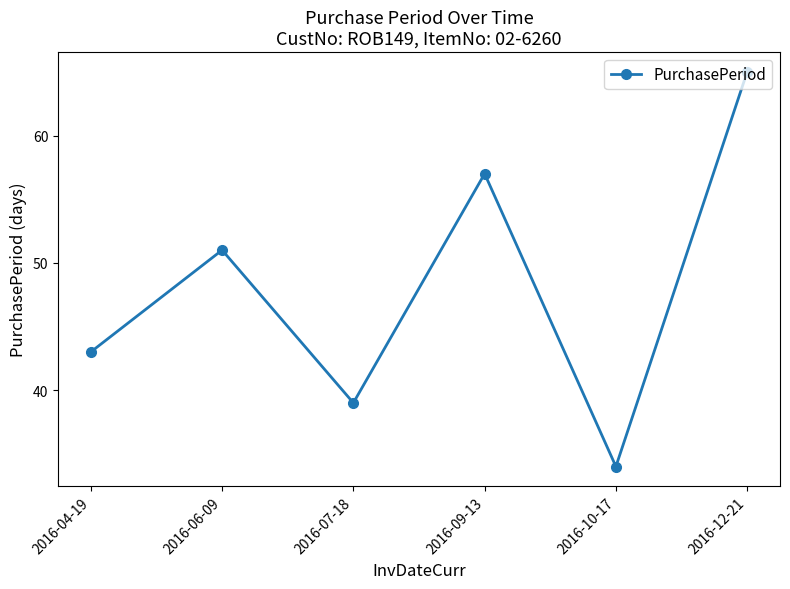

Rank the categories by value from lowest to highest.

2016-10-17, 2016-07-18, 2016-04-19, 2016-06-09, 2016-09-13, 2016-12-21